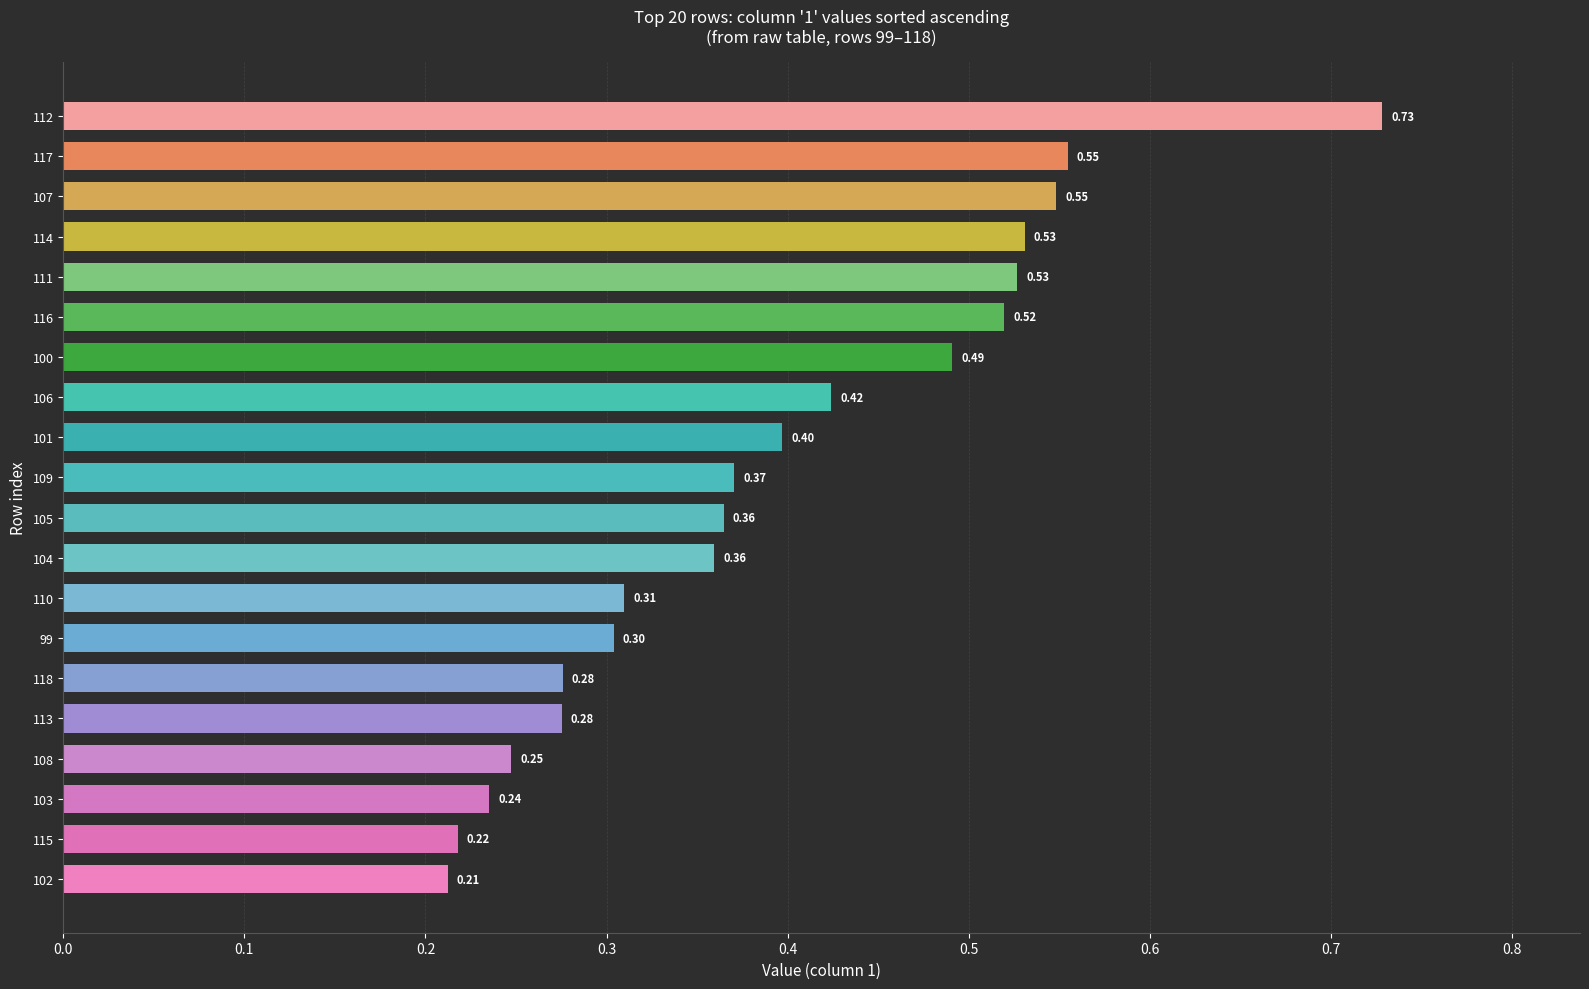

Between 108 and 115, which is larger?

108